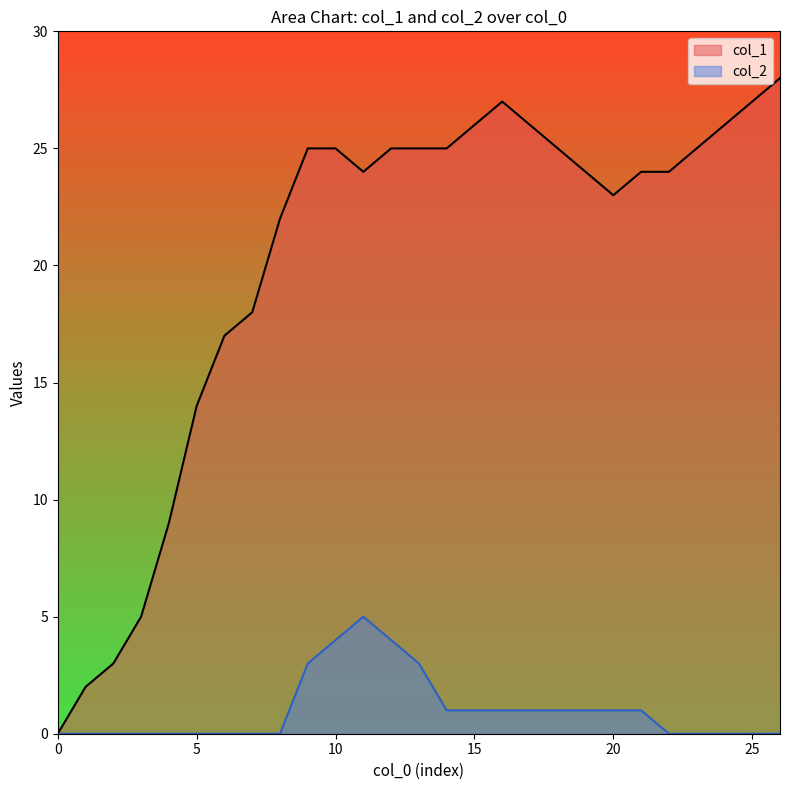

How many positive values does the col_2 series have?

13